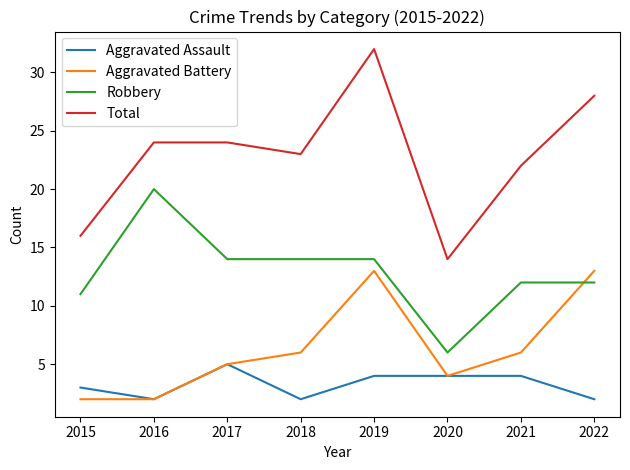

List the series in order of their overall mean, lowest first.

Aggravated Assault, Aggravated Battery, Robbery, Total